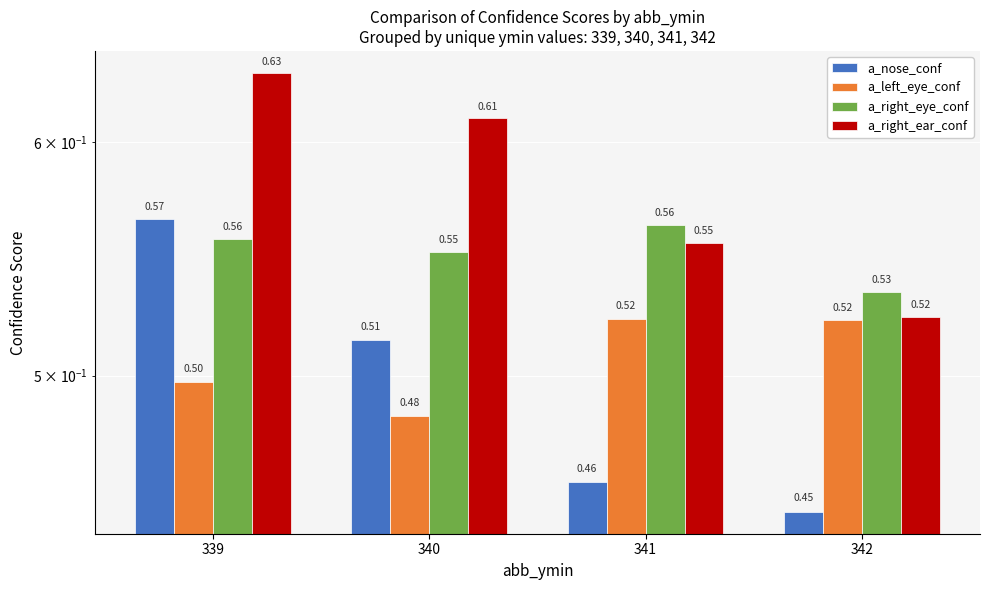

Reading left to right, what are all the values shown in this chart?

a_nose_conf: 339=0.6	340=0.5	341=0.5	342=0.4
a_left_eye_conf: 339=0.5	340=0.5	341=0.5	342=0.5
a_right_eye_conf: 339=0.6	340=0.6	341=0.6	342=0.5
a_right_ear_conf: 339=0.6	340=0.6	341=0.6	342=0.5